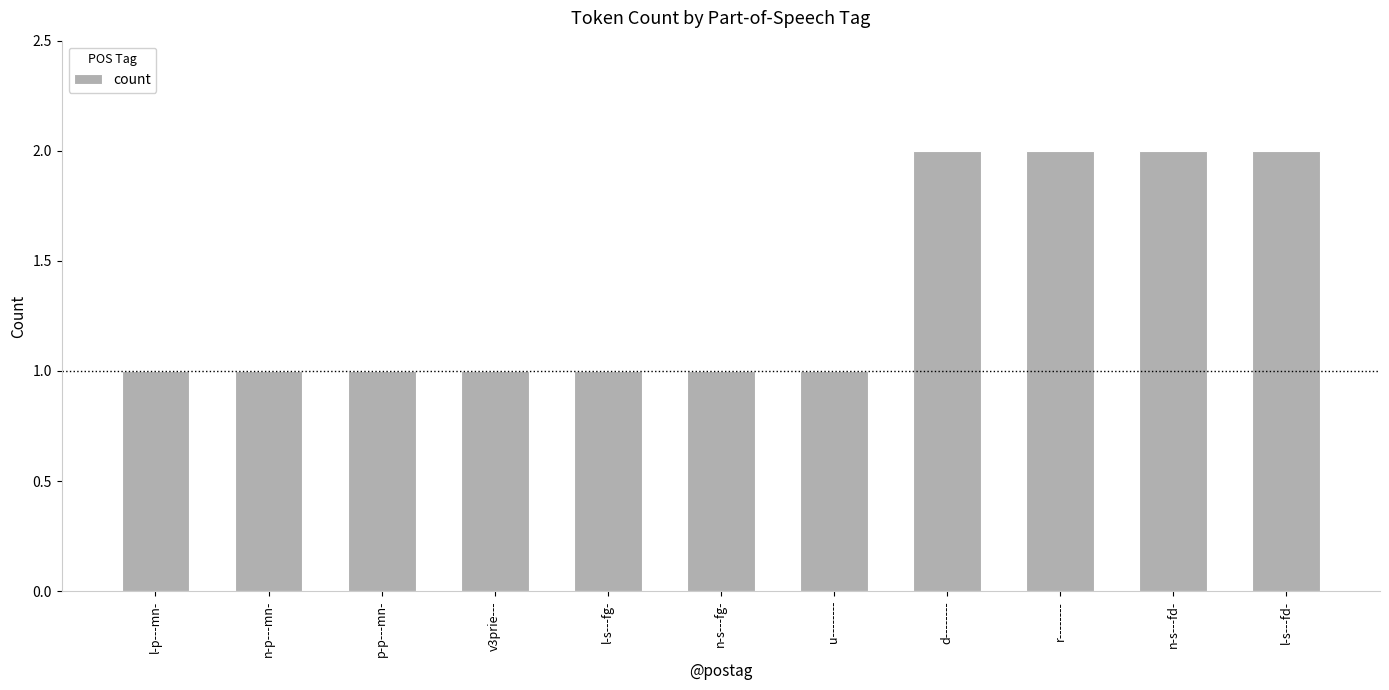

Read the value at n-p---mn-.

1